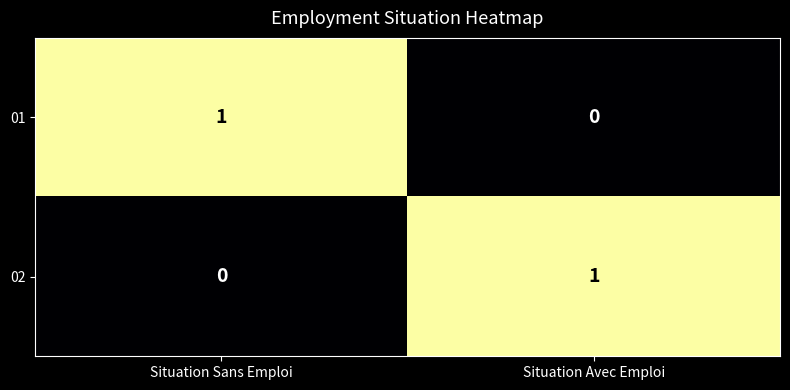

What is the difference between the highest and lowest values at Situation Avec Emploi?

1